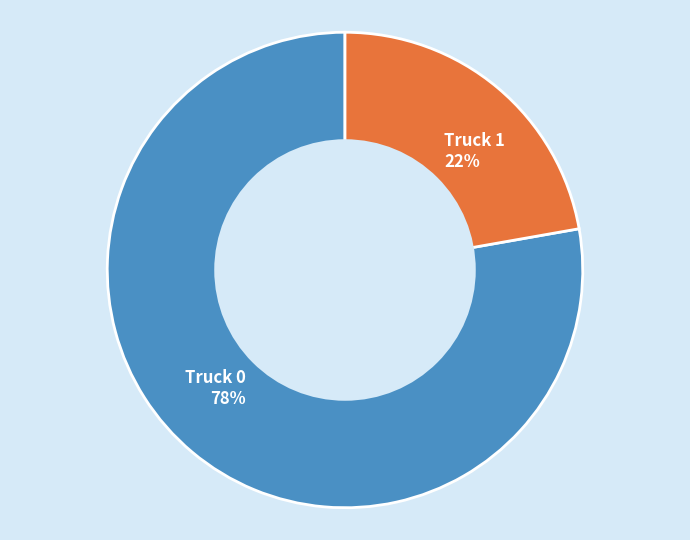

What is the smallest slice in the pie chart?

Truck 1